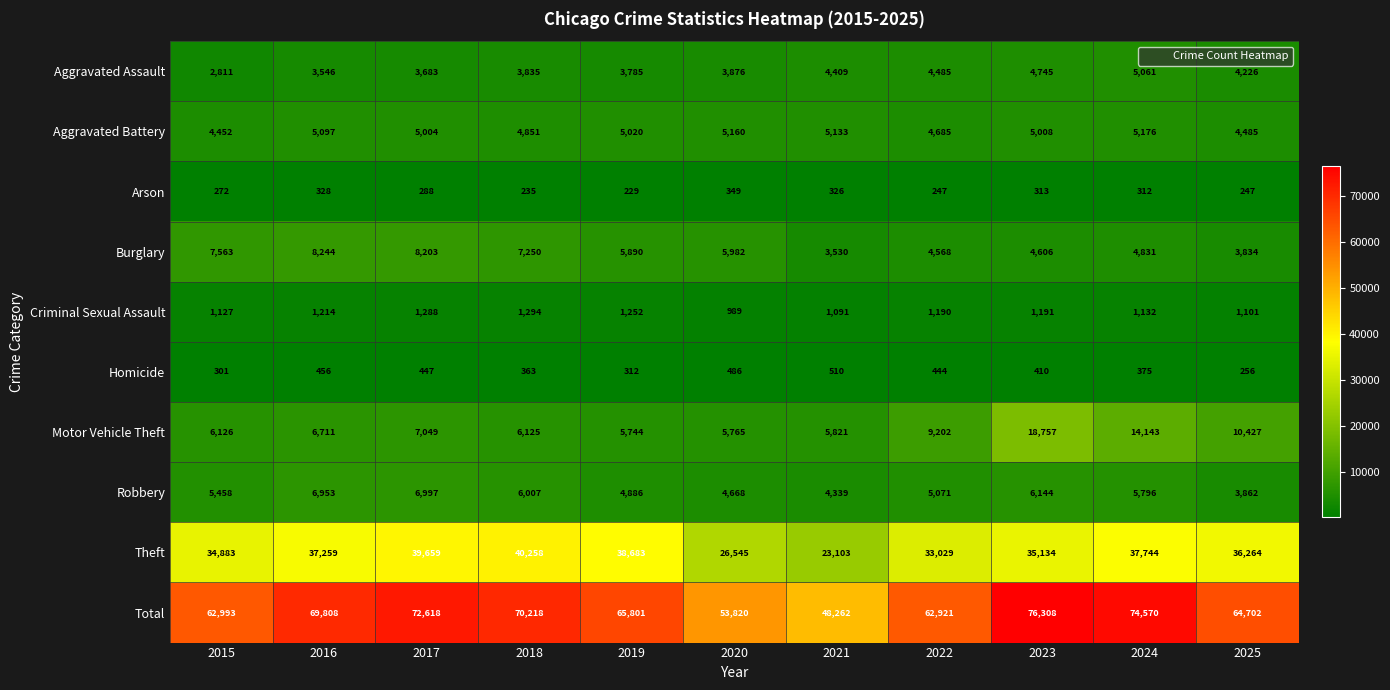

Rank the series by their maximum value, from lowest to highest.

Arson, Homicide, Criminal Sexual Assault, Aggravated Assault, Aggravated Battery, Robbery, Burglary, Motor Vehicle Theft, Theft, Total